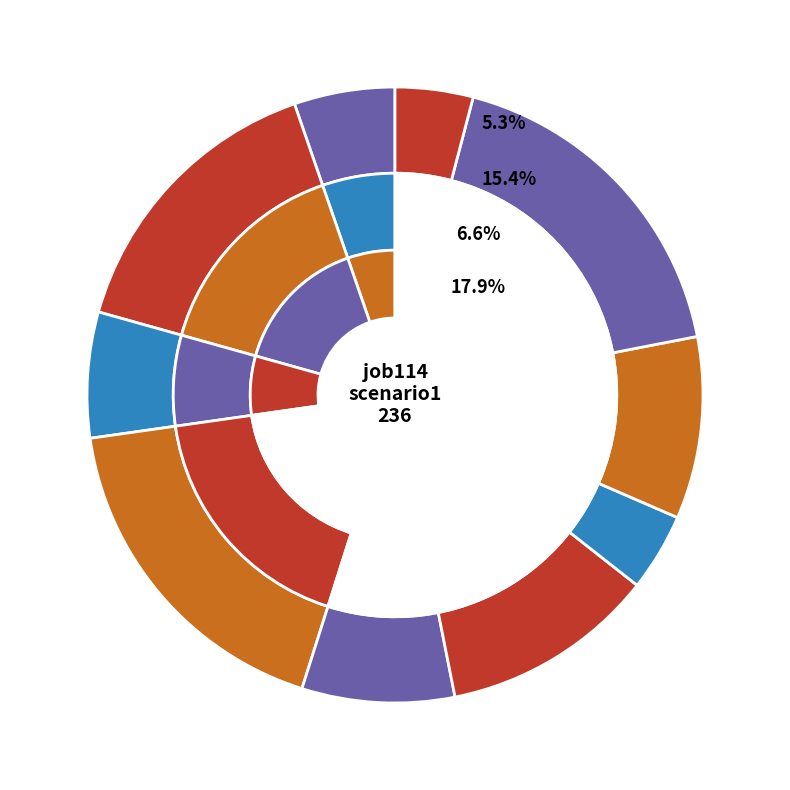

What percentage is NOT represented by B33?

90.4%